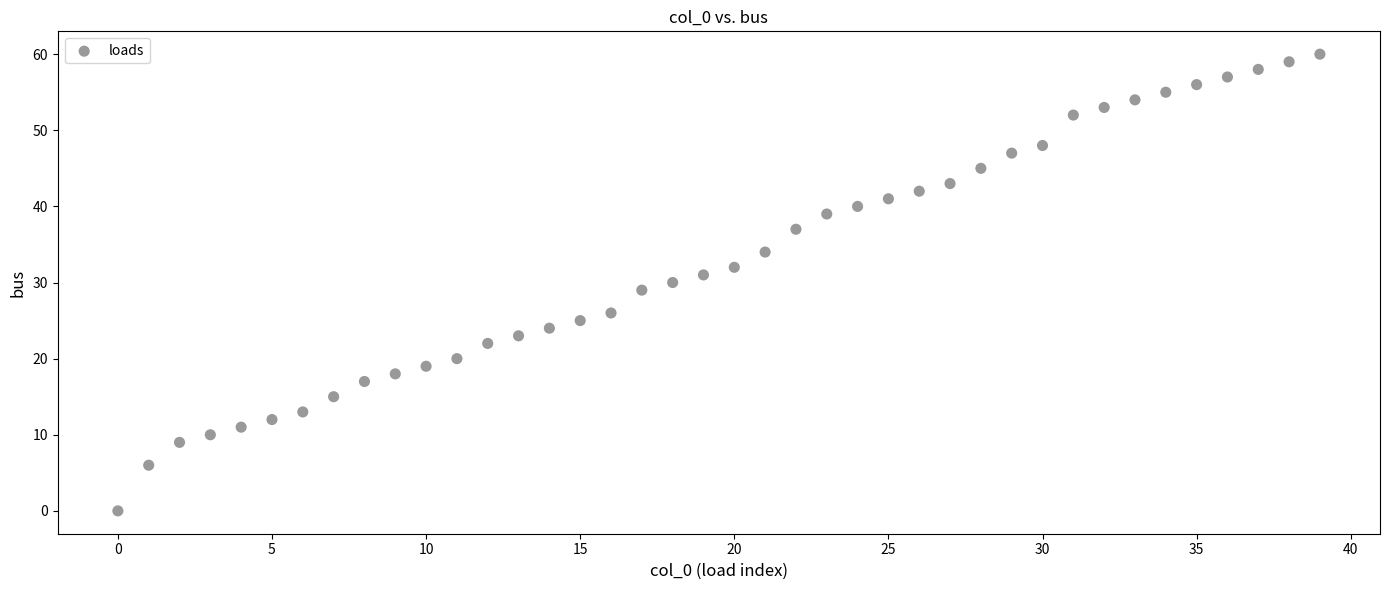

How many points are shown in the scatter plot?

40